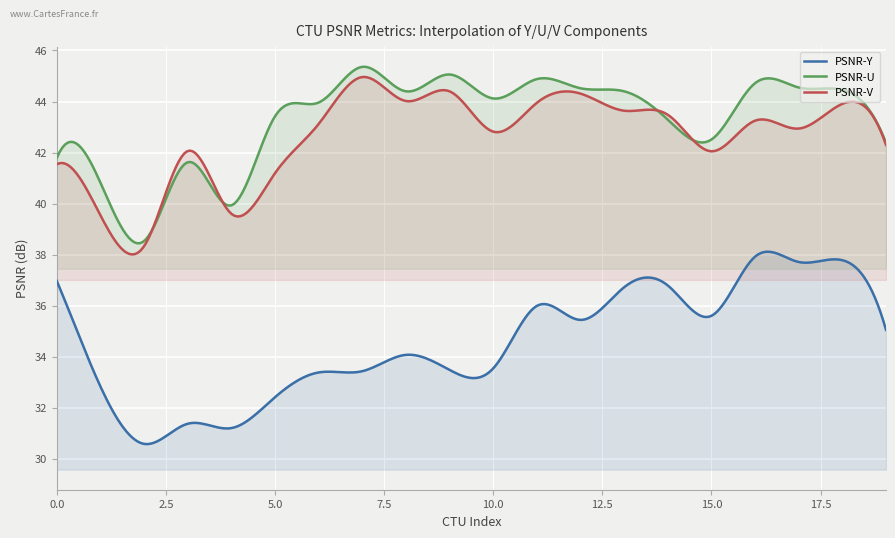

Is it true that PSNR-Y equals 45.9 at 4?

False